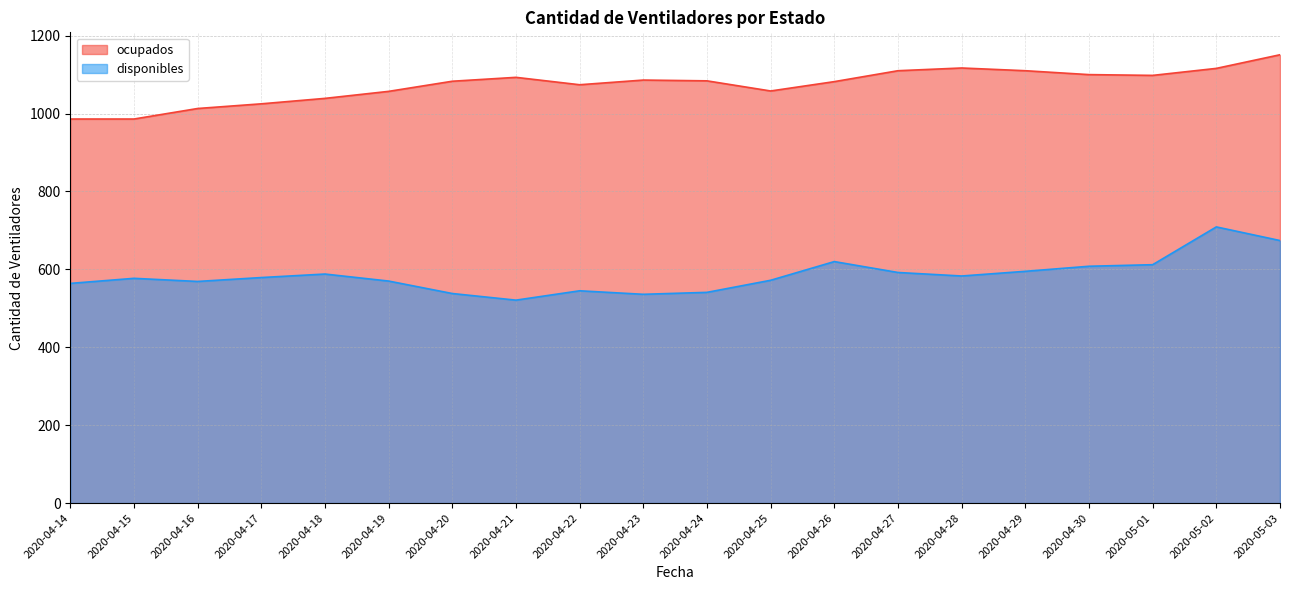

What is the difference between the maximum and minimum values in the ocupados series?

165